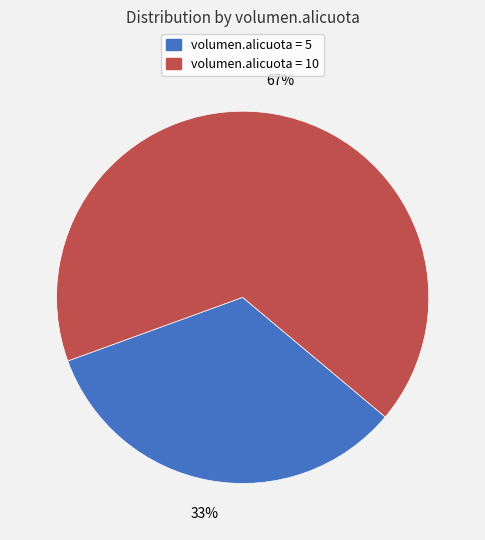

To the nearest percent, what is the average slice percentage?

50%